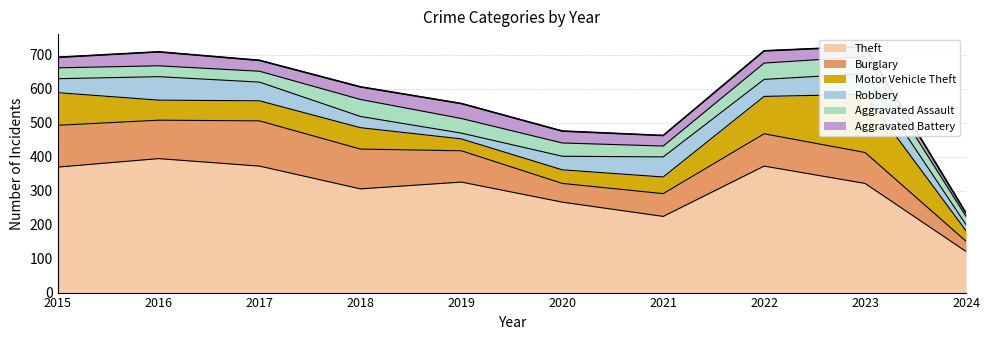

Which series has the widest spread of values?

Theft